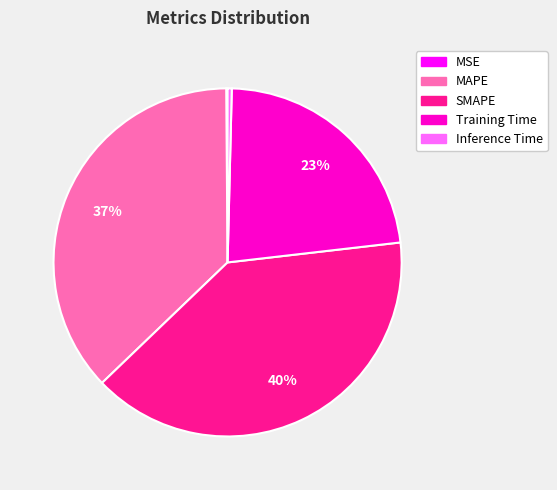

Which has a higher value, Inference Time or MAPE?

MAPE